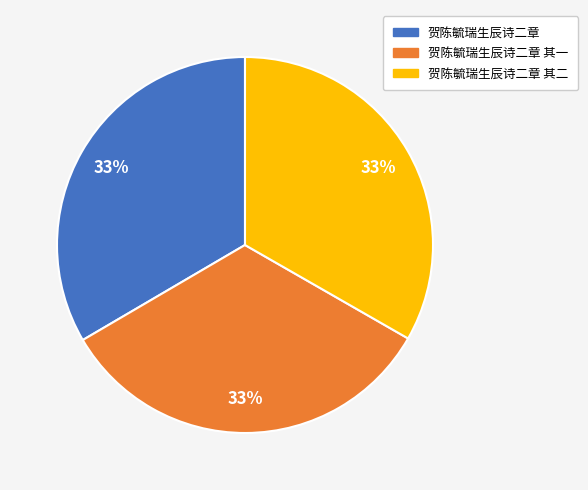

To the nearest percent, what percentage of the pie is 贺陈毓瑞生辰诗二章 其二?

33%